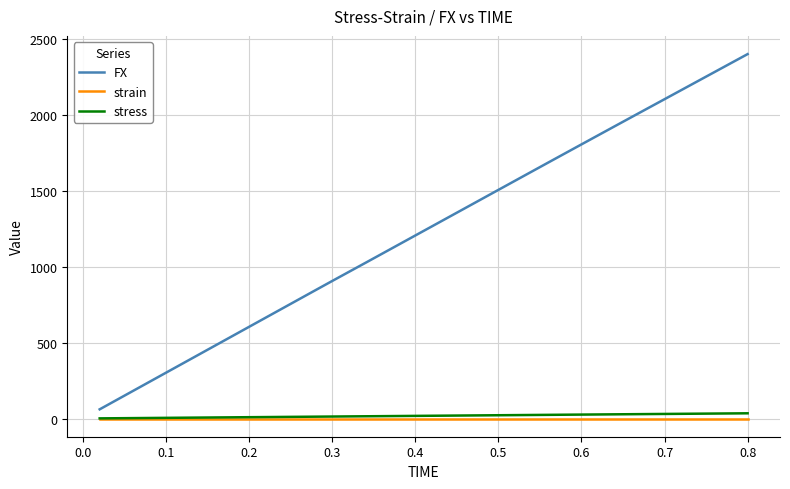

True or false: FX and stress intersect in this chart.

False